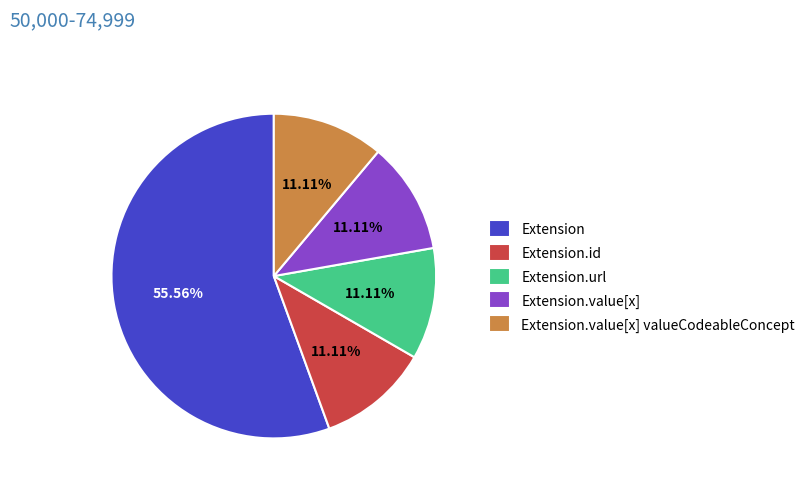

Is the sum of Extension and Extension.id greater than half?

Yes